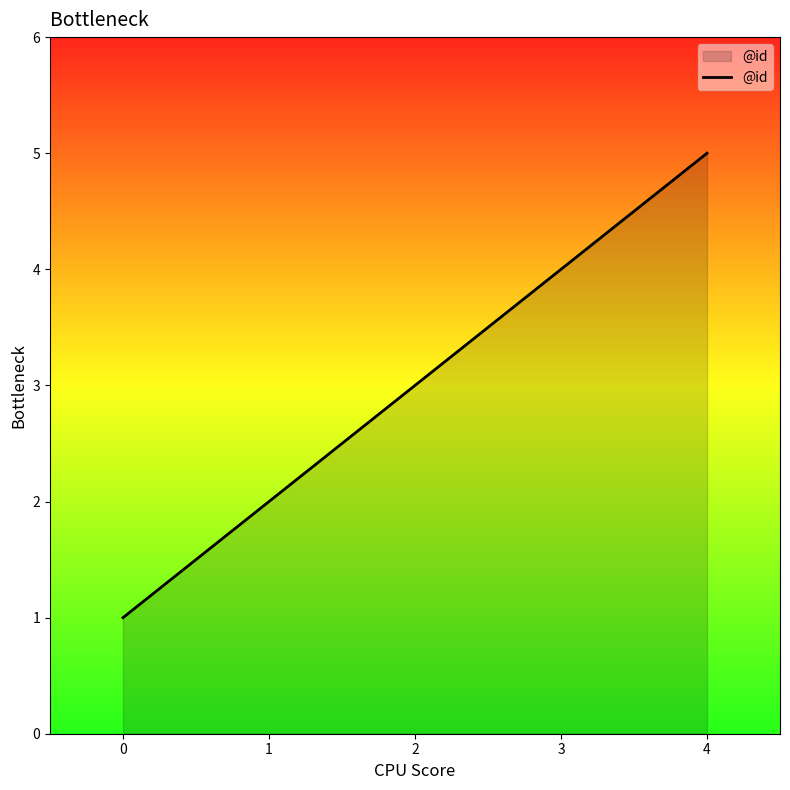

What is the difference between the second highest and minimum values?

3